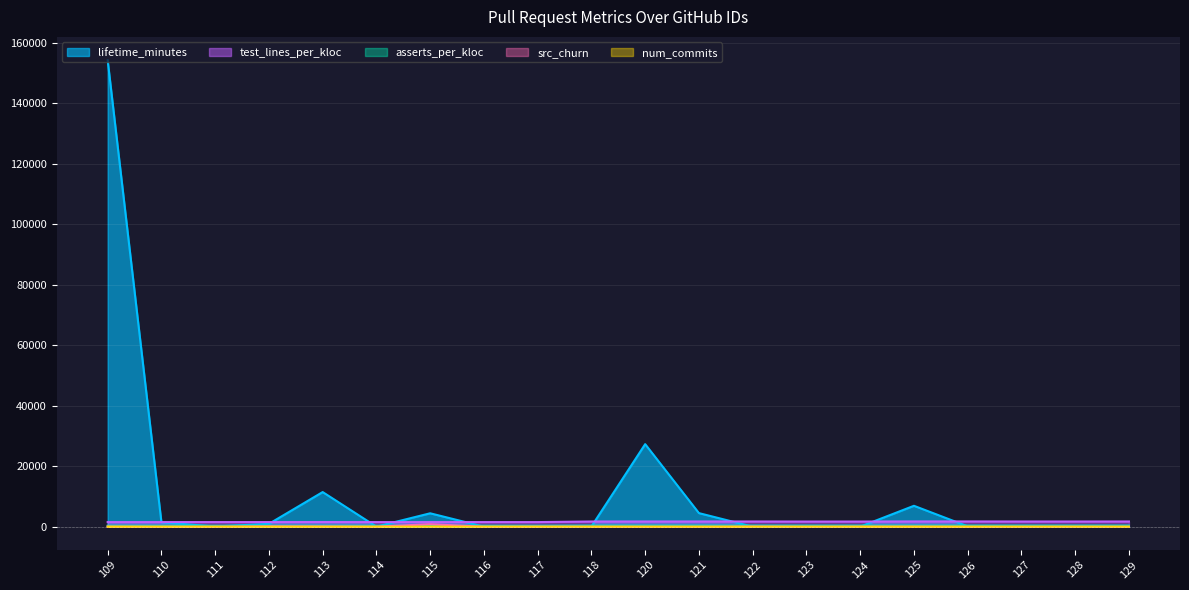

What value does the src_churn series have at 112?

127.0